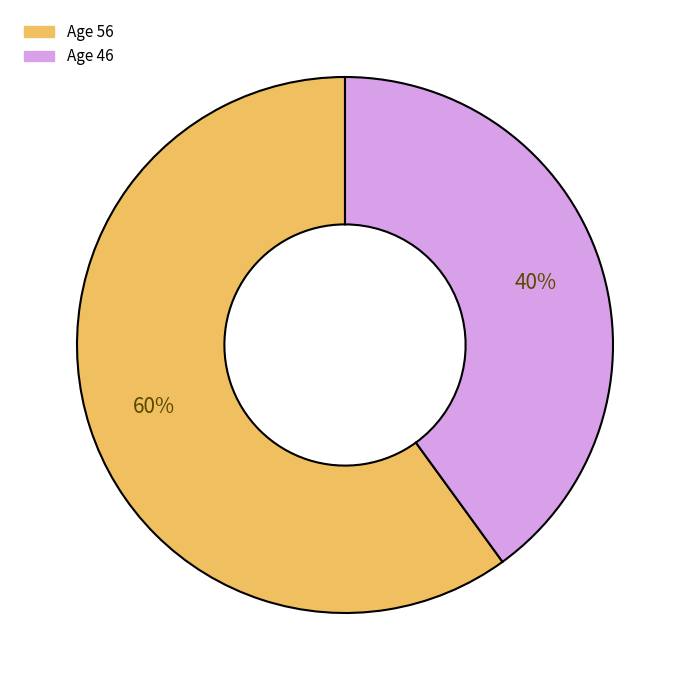

To the nearest percent, what is the difference between the largest and smallest slice percentages?

20%